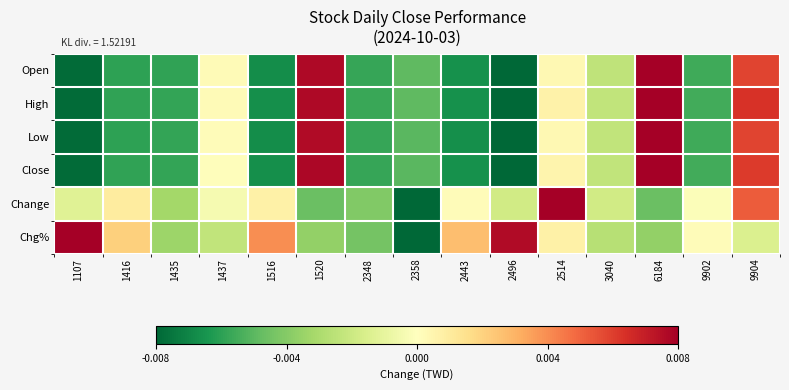

Which series changed the most between 1437 and 9902?

Open